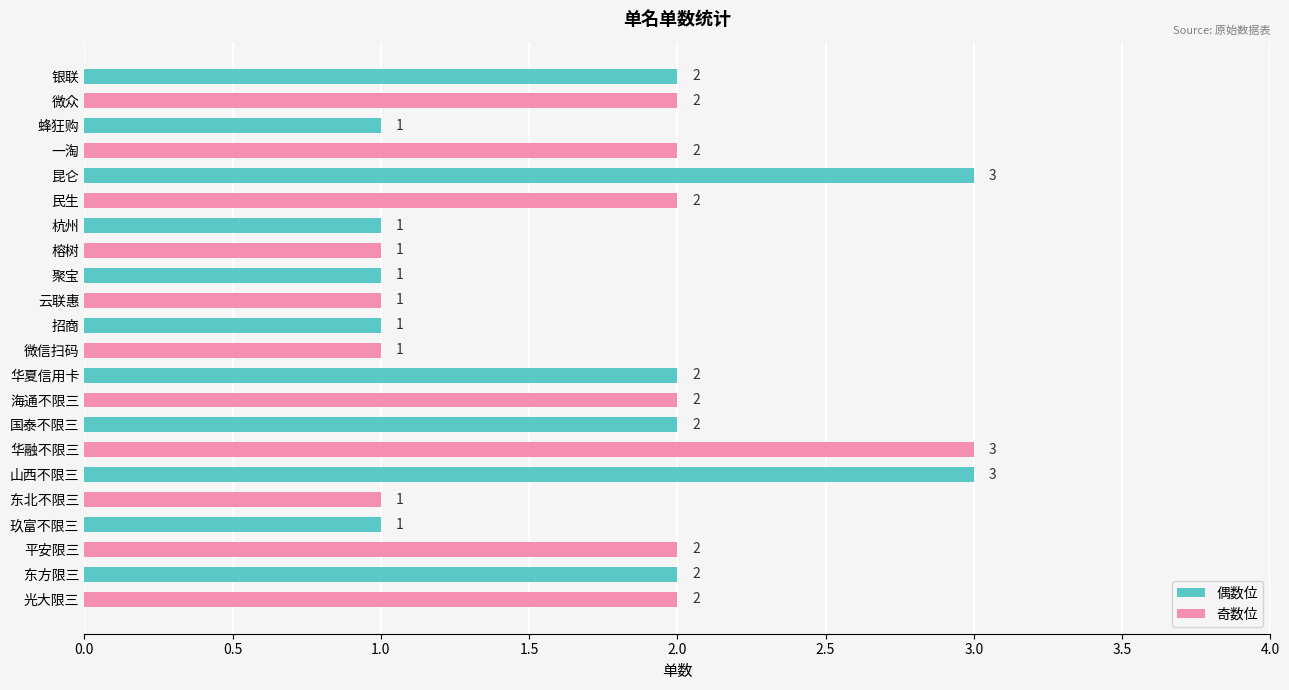

What is the greatest value displayed?

3